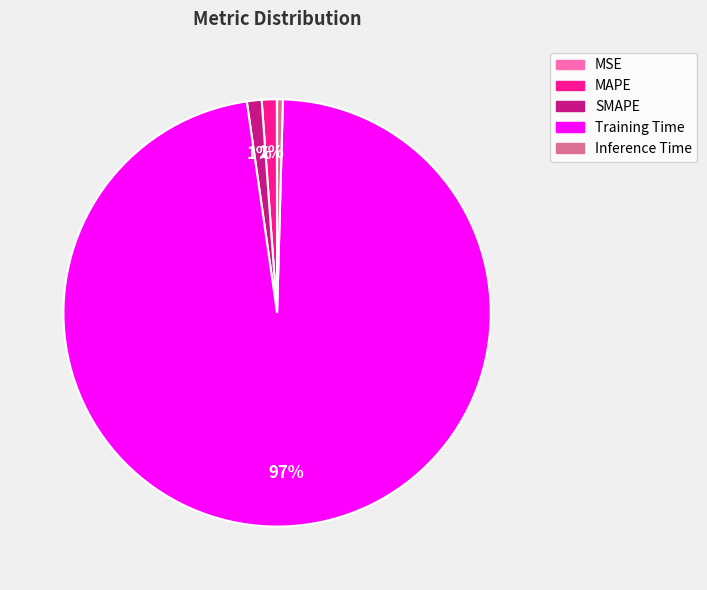

What is the majority slice?

Training Time